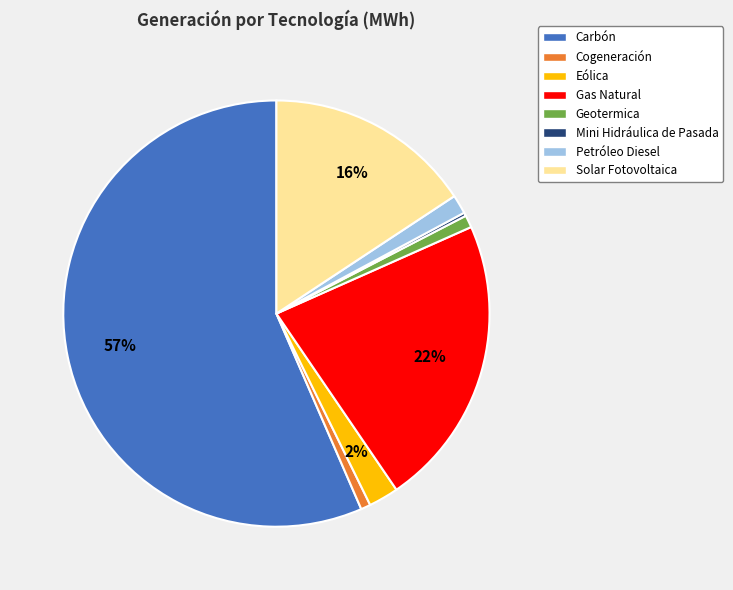

Is it true that Carbón is 57% of the pie?

True